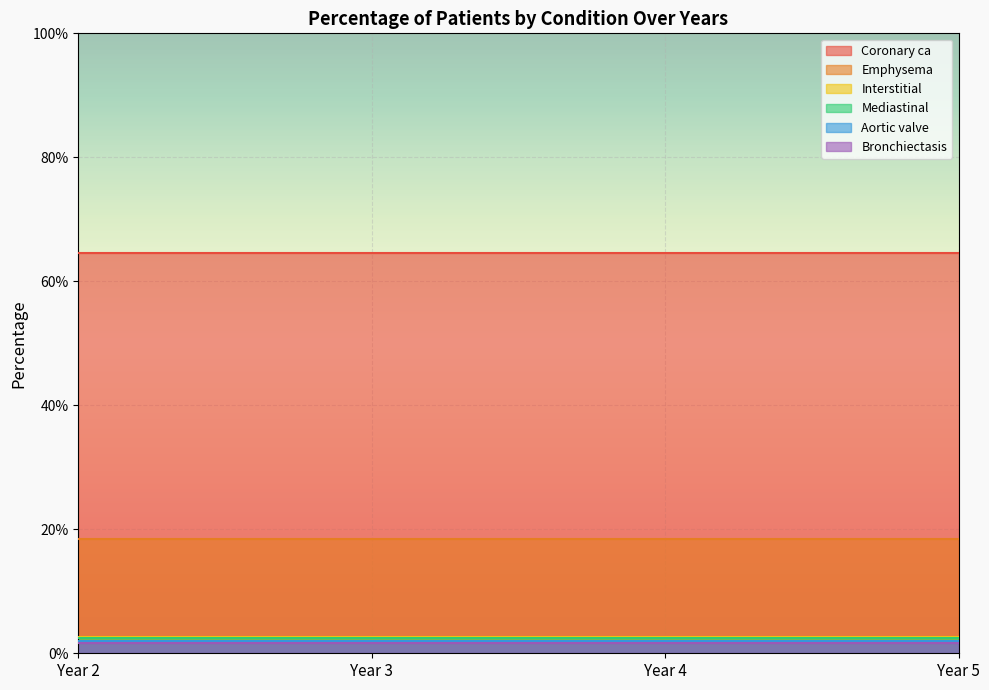

At how many categories does at least one series exceed 0?

4